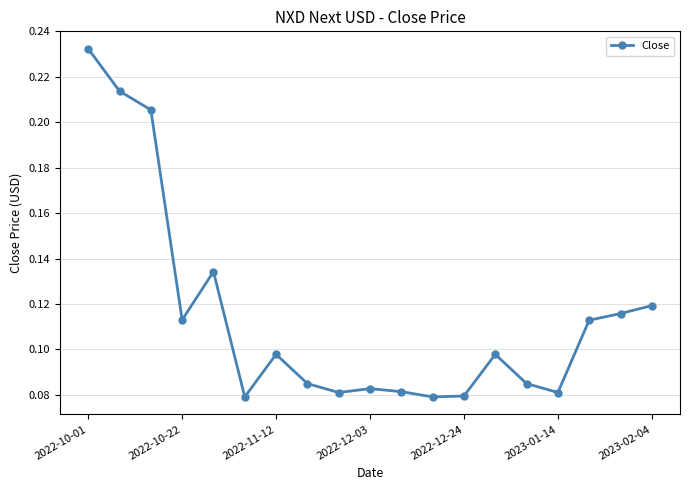

True or false: the data has more than 2 interior local peaks.

True